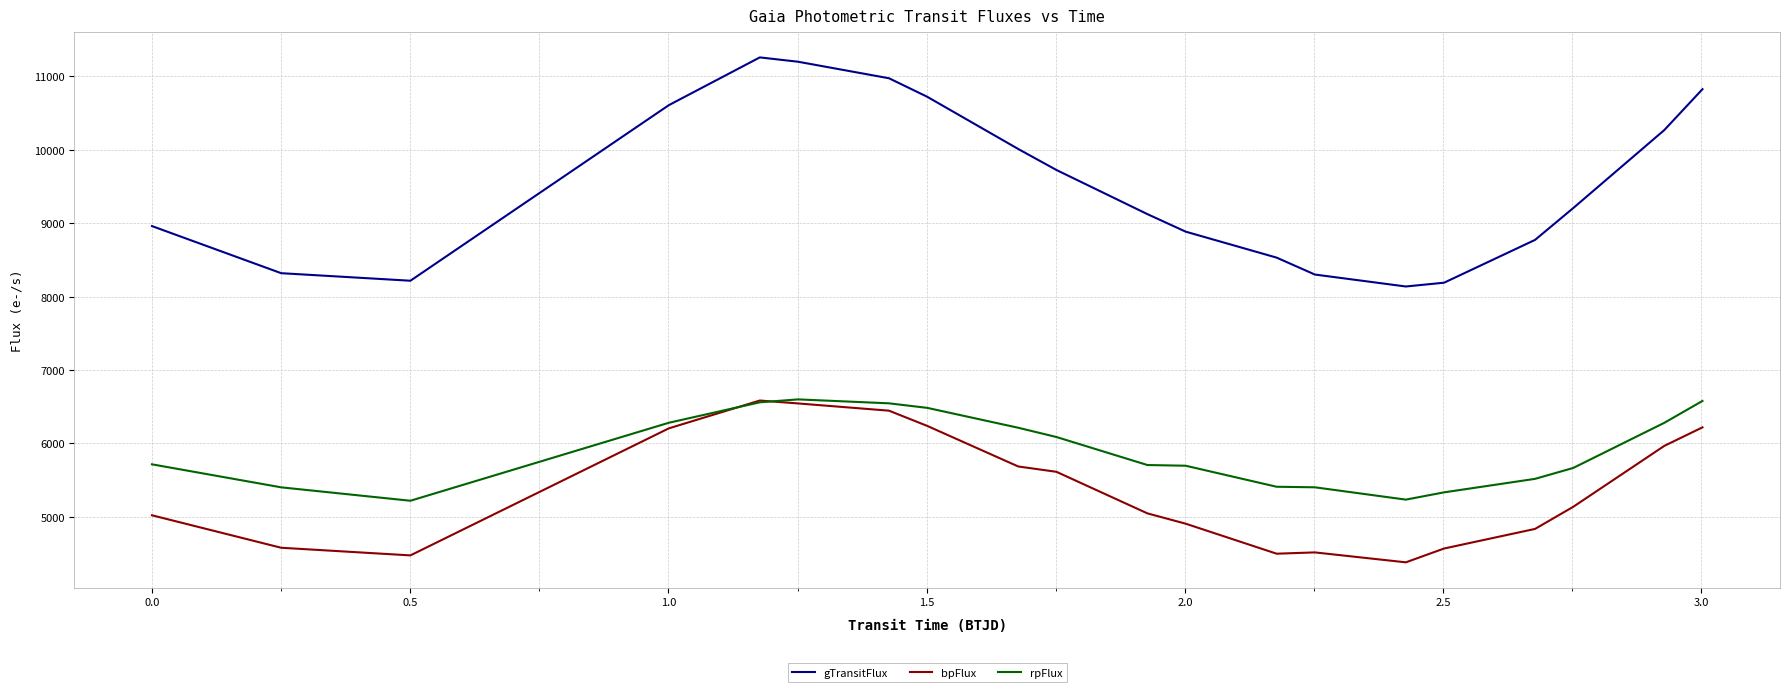

True or false: bpFlux and gTransitFlux cross at least once.

False